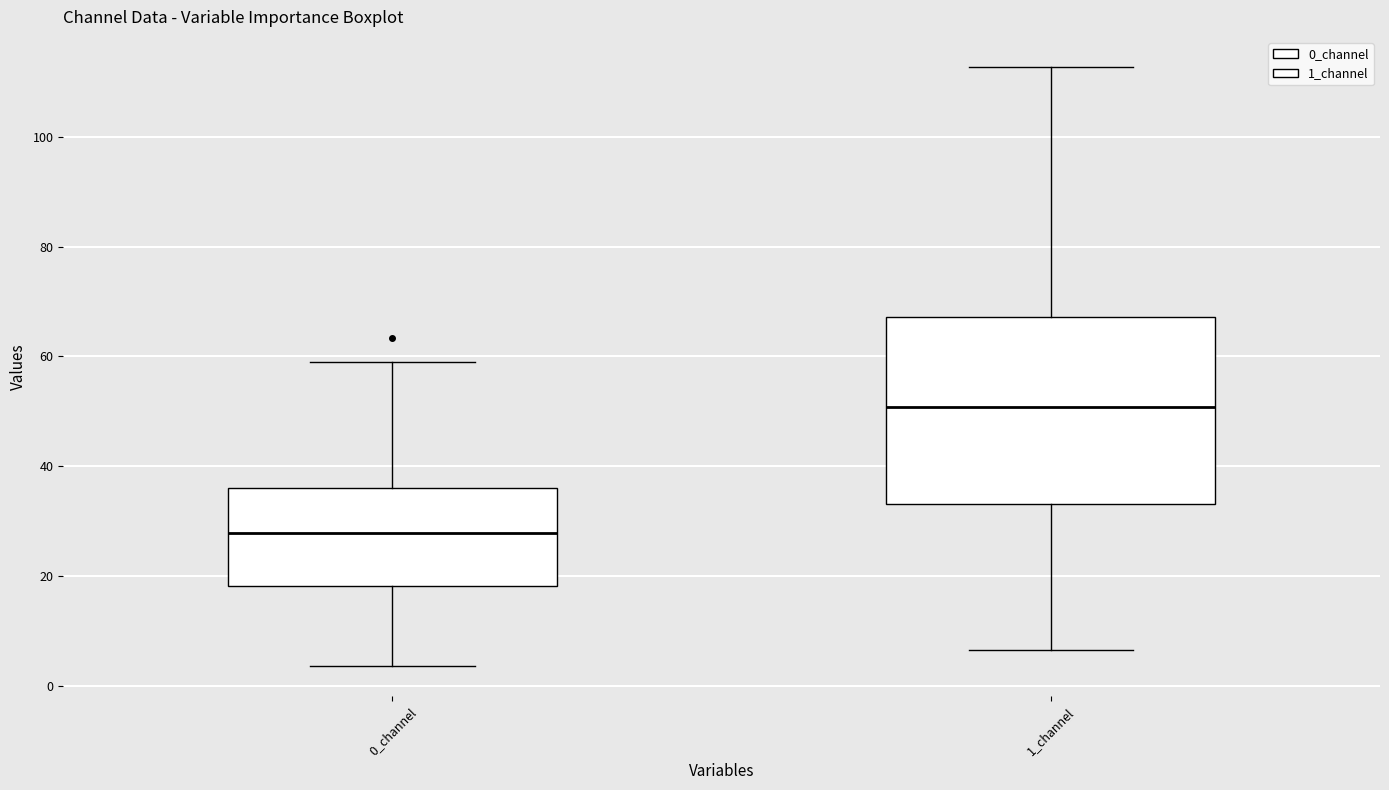

Which box is the tallest, from its lower edge to its upper edge?

1_channel